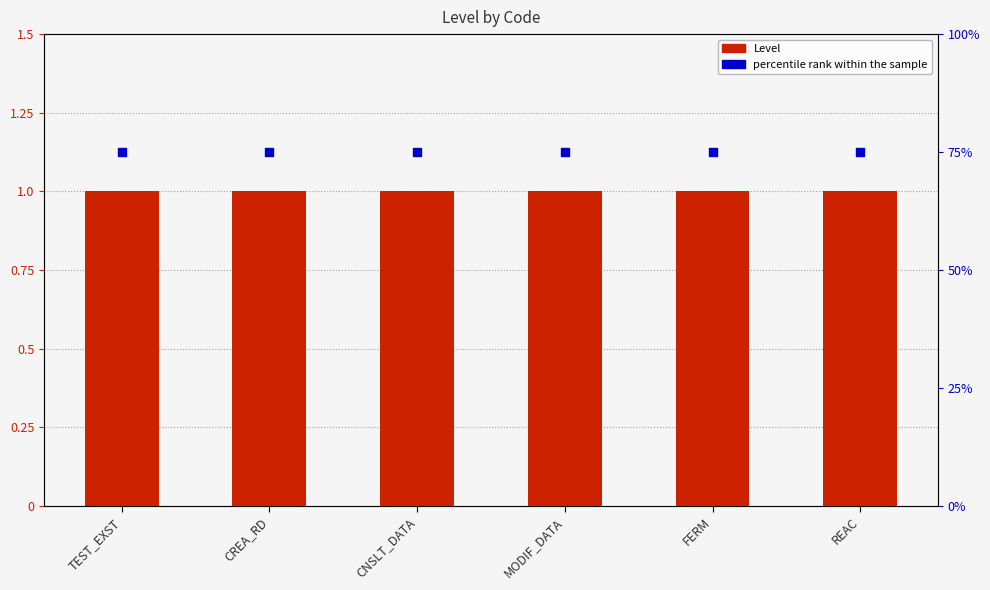

Which series has the largest total across all categories?

percentile rank within the sample